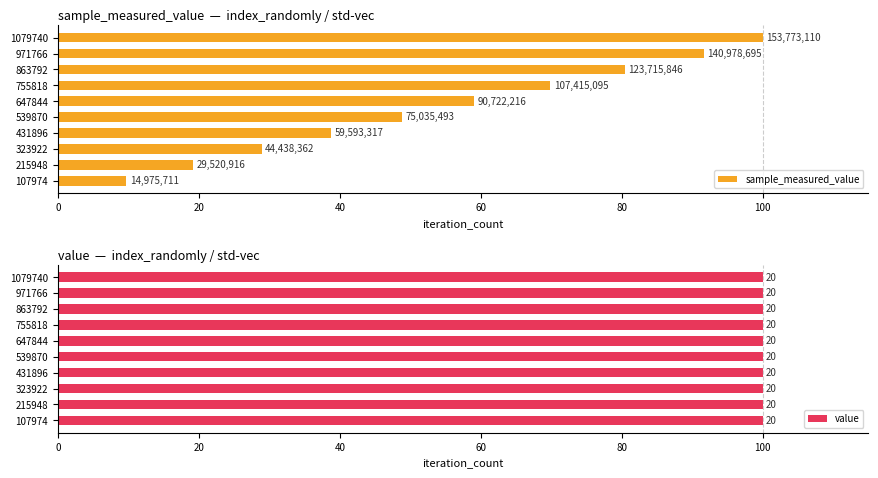

What is the value of the sample_measured_value bar at the 9th from the left?

91.7